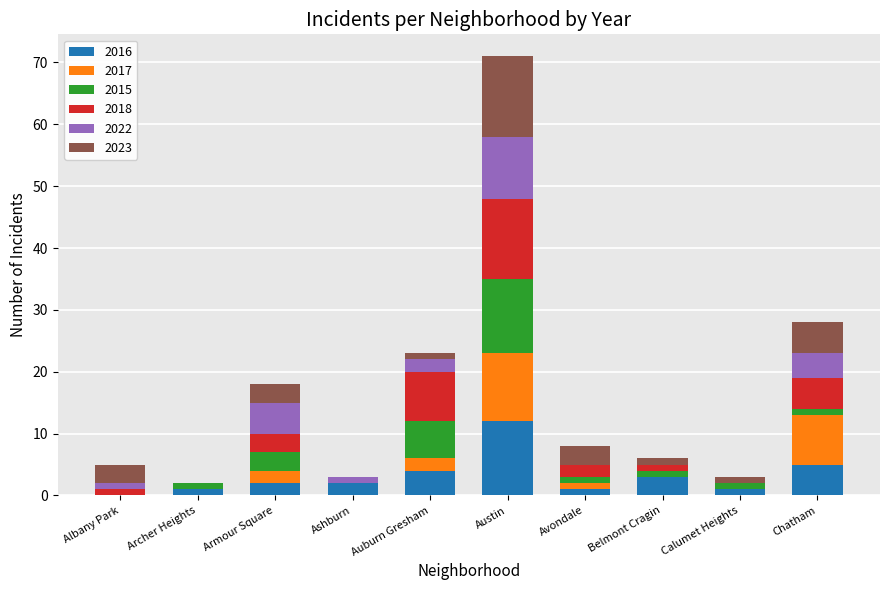

Which category has the highest value in the 2016 series?

Austin